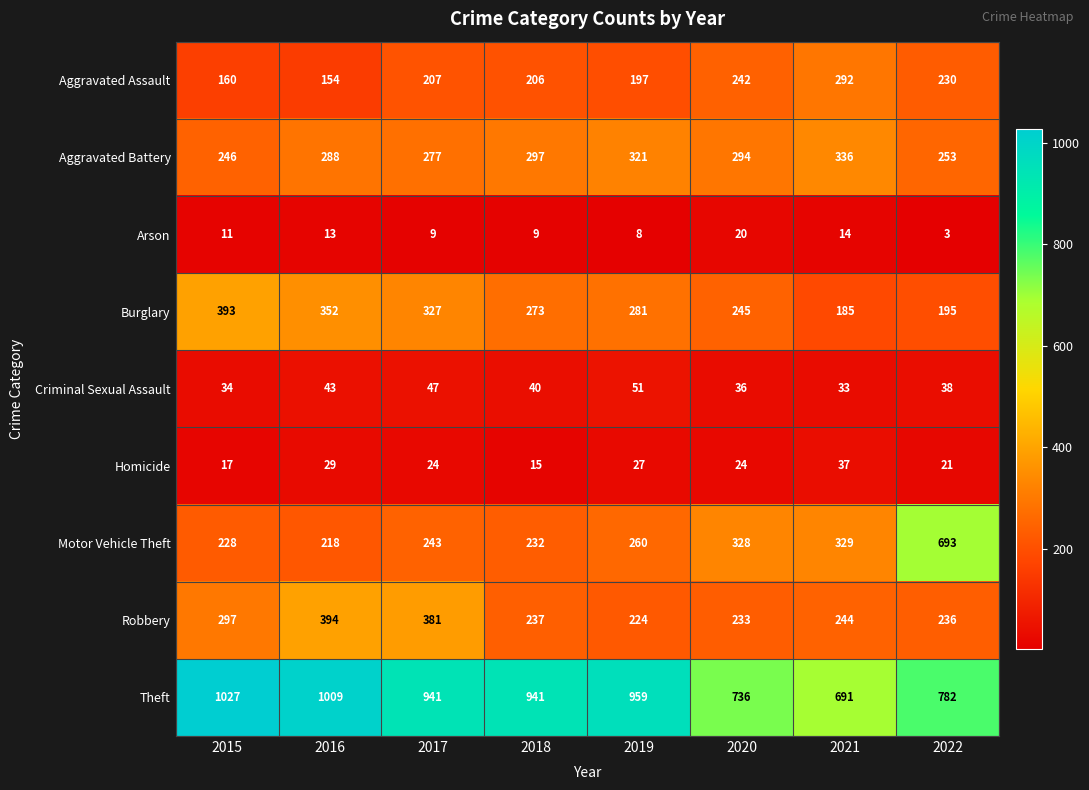

Count the number of categories in the chart.

8